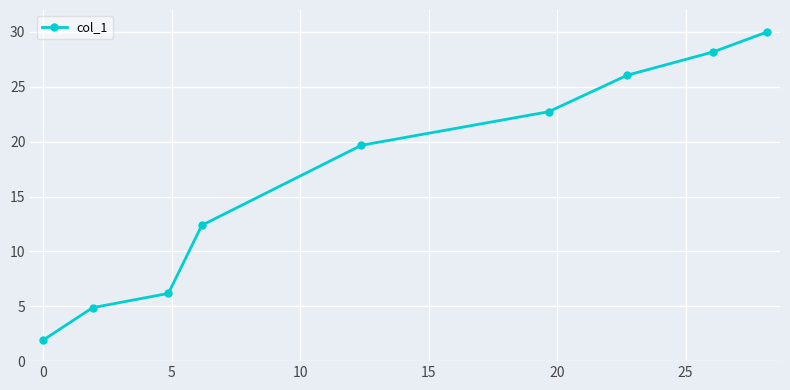

Does the chart have visible grid lines?

Yes